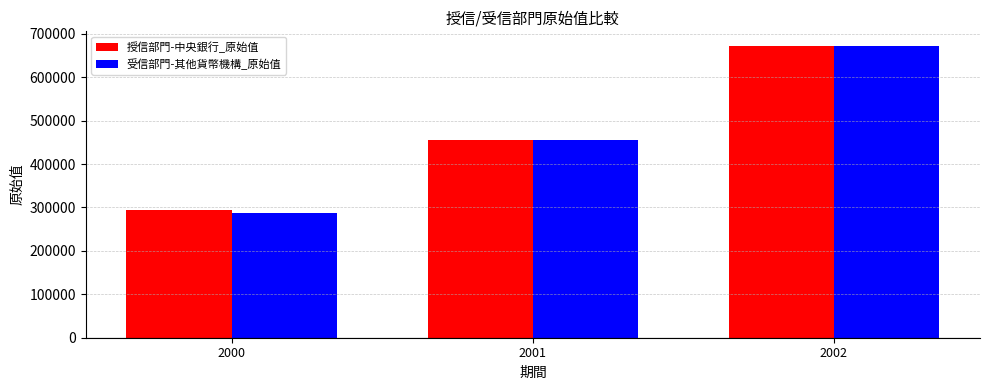

Which category has the highest value across all series?

2002